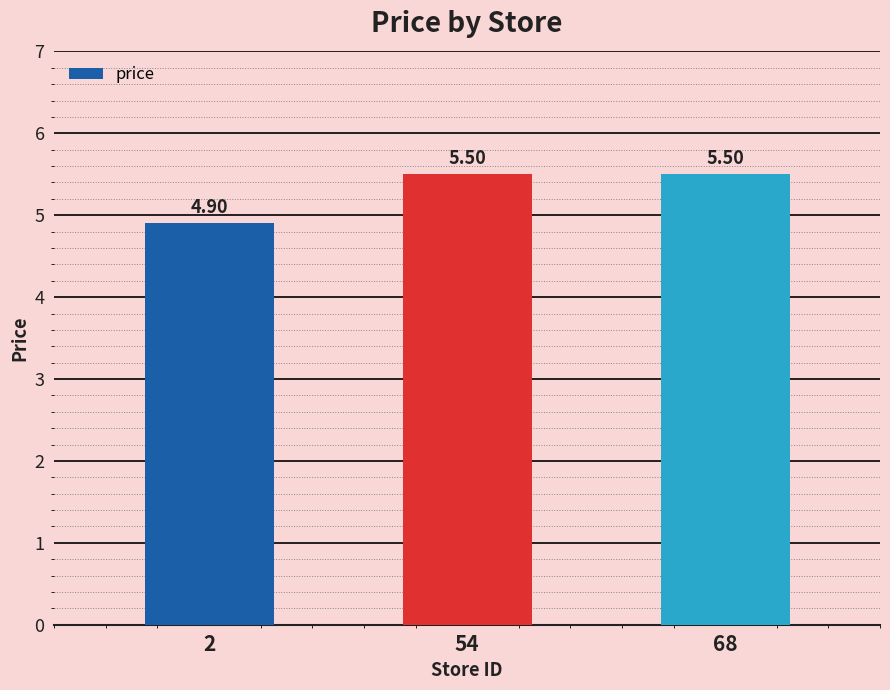

Approximately how many times larger is the value at 68 compared to 2?

1.1